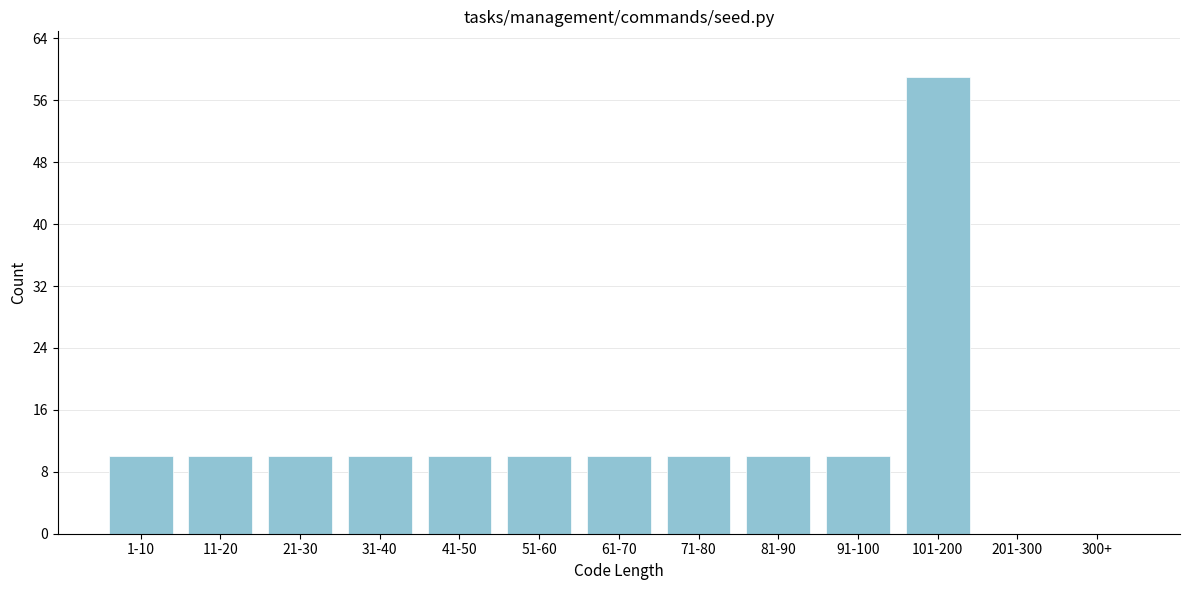

Reading left to right, list all the values displayed in this chart.

1-10=10	11-20=10	21-30=10	31-40=10	41-50=10	51-60=10	61-70=10	71-80=10	81-90=10	91-100=10	101-200=59	201-300=0	300+=0